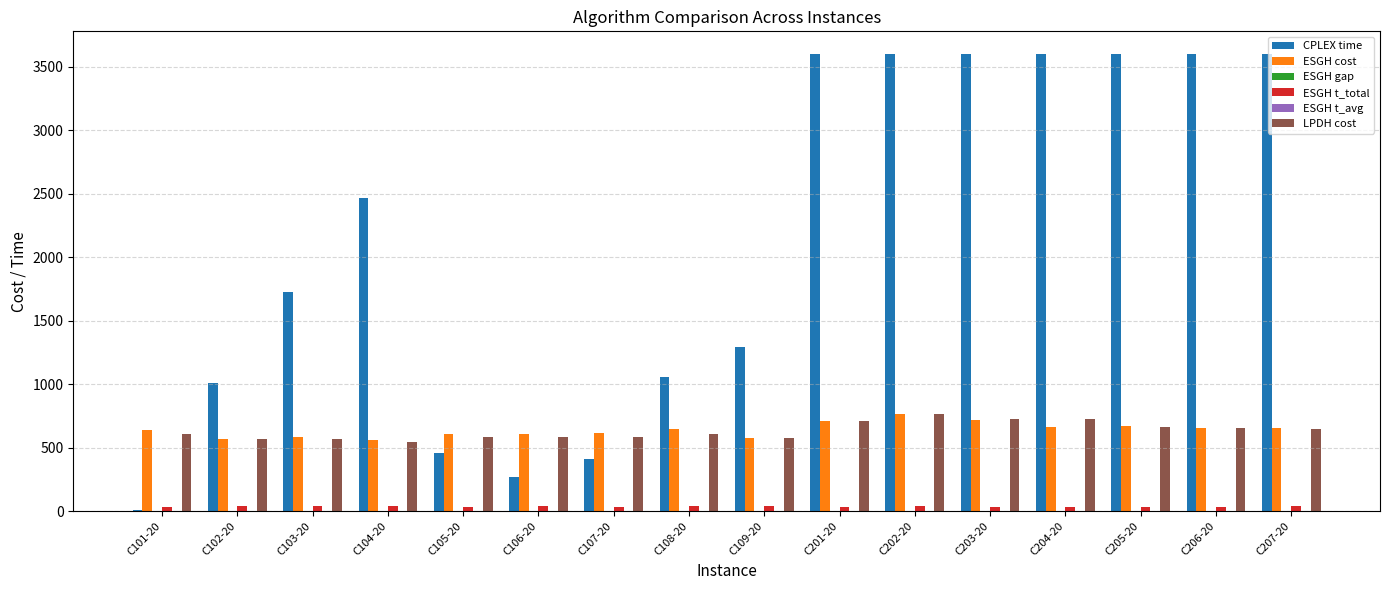

Is the value of LPDH cost at C109-20 greater than the value of CPLEX time at C107-20?

Yes